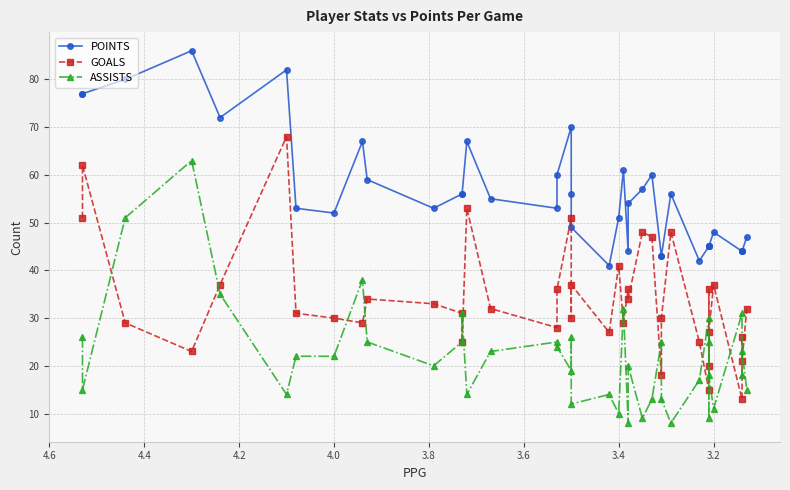

List the series in order of their peak value, lowest first.

ASSISTS, GOALS, POINTS